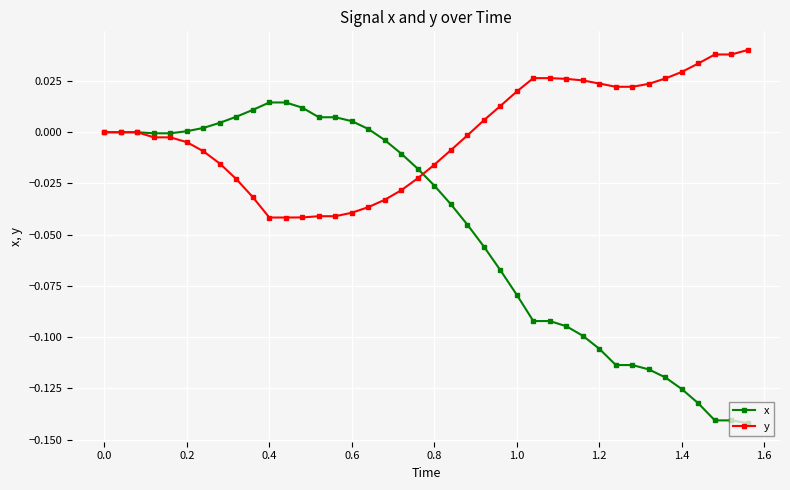

Which series has the largest total across all categories?

y